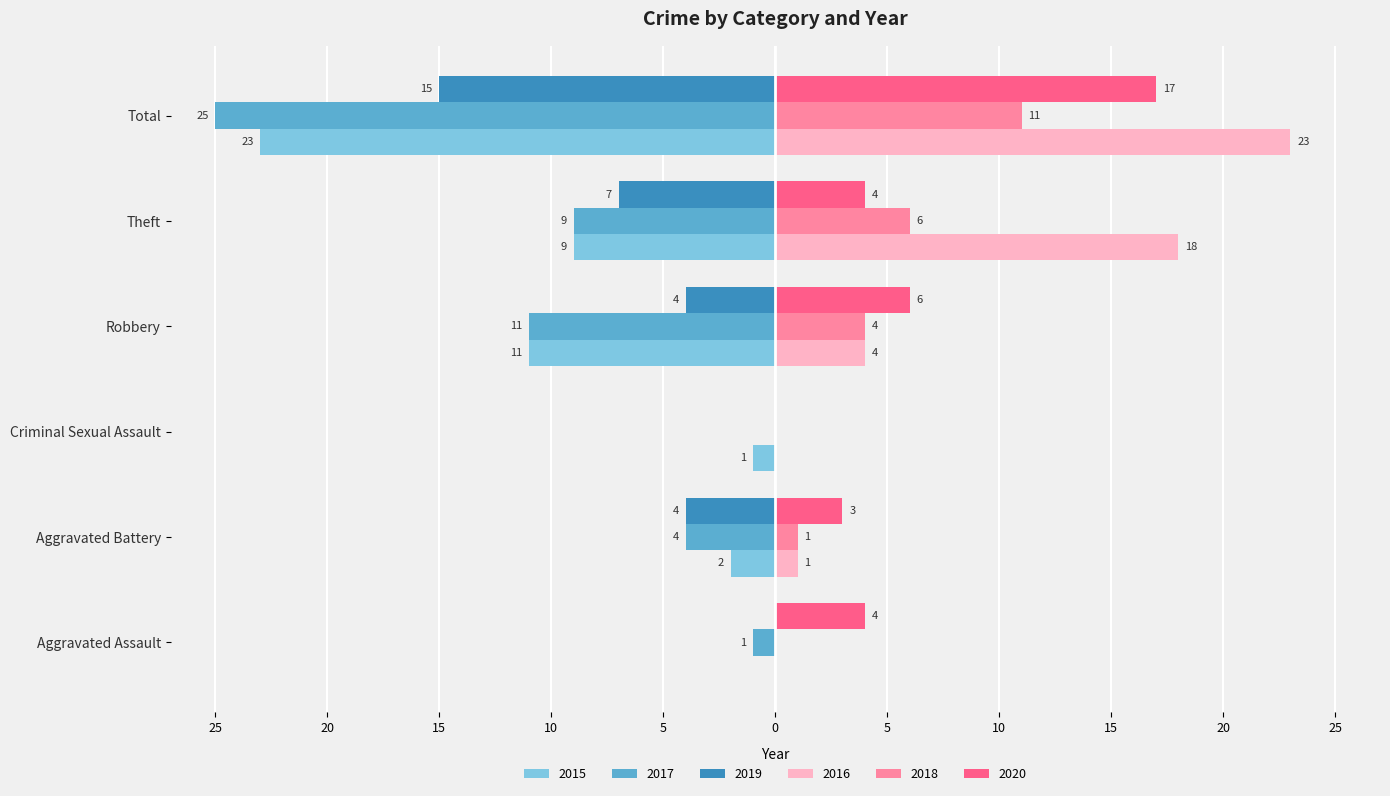

What are all the series names shown in the legend?

2015, 2017, 2019, 2016, 2018, 2020